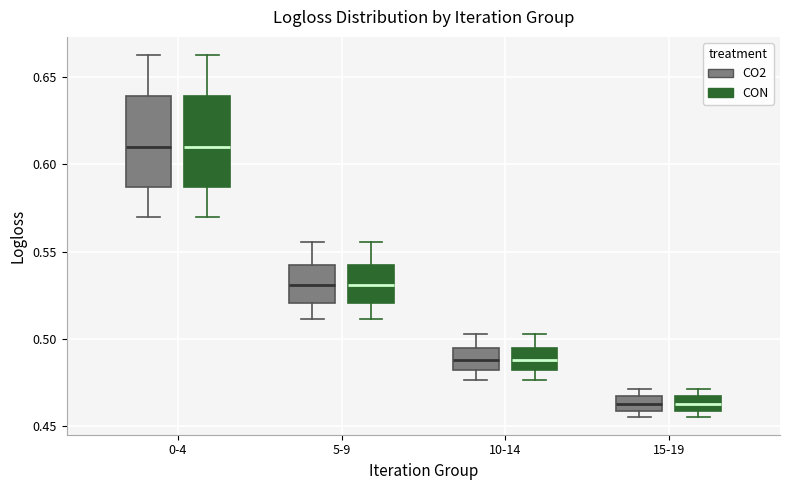

Where does the upper whisker of the box for 5-9 (CON) end on the y-axis? The values are not printed on the chart, so give them approximately, as read against the axis.

0.555